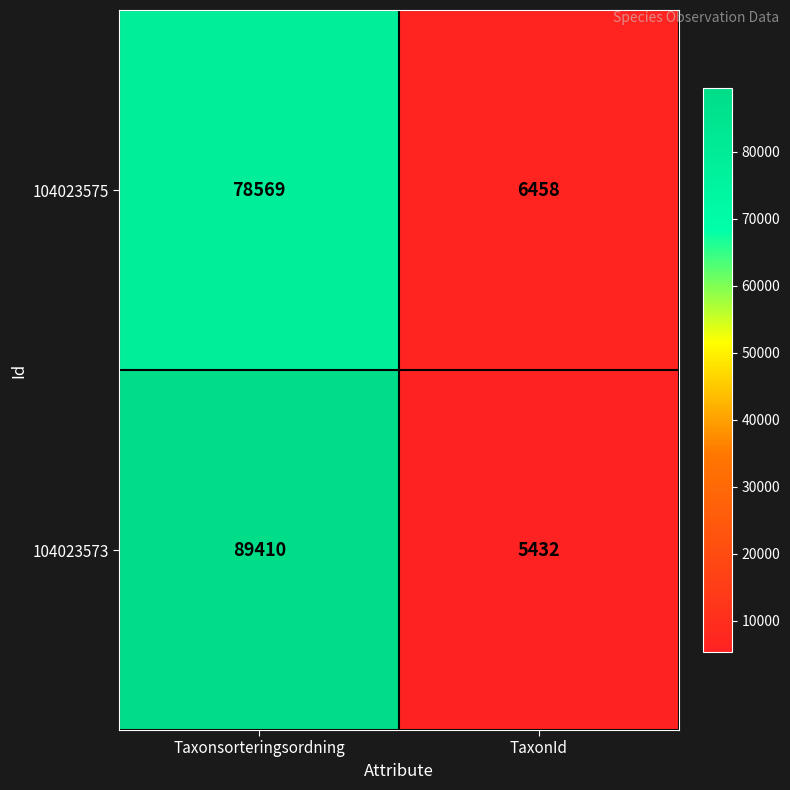

List the series in order of their peak value, lowest first.

104023575, 104023573